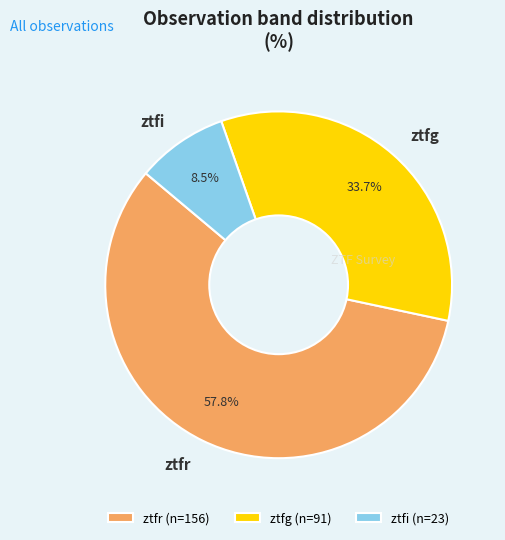

Count the number of slices in the pie.

3